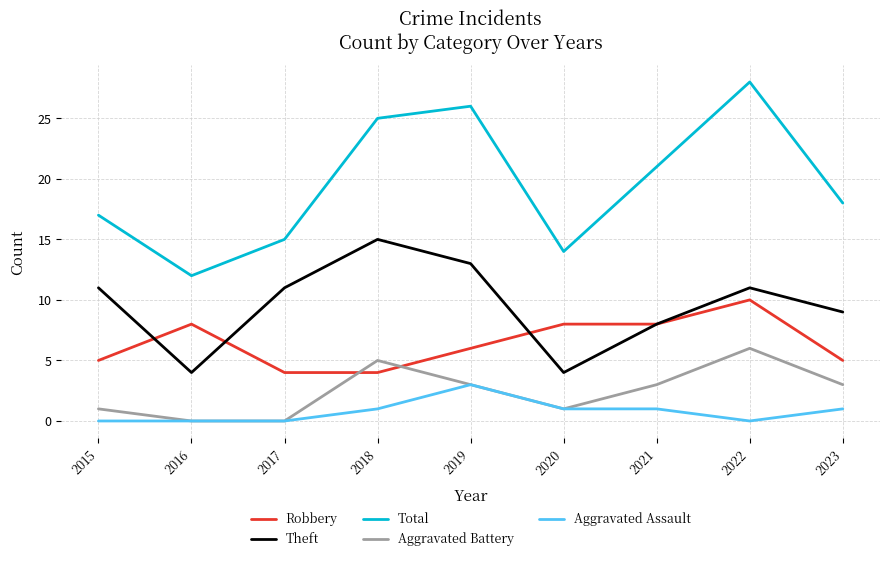

Does the chart have visible grid lines?

Yes